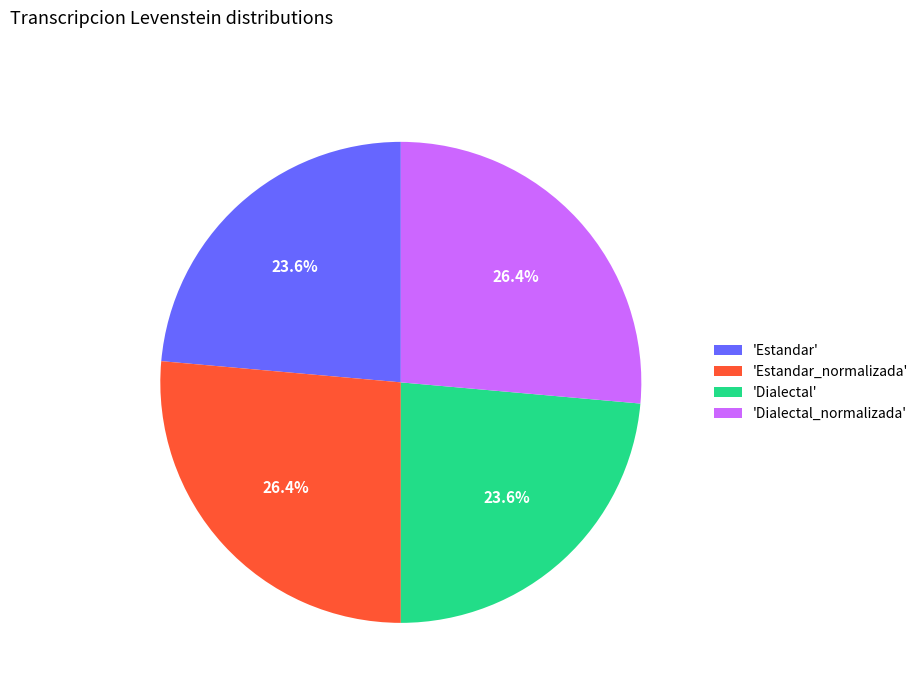

To the nearest percent, what is the difference between the largest and smallest slice percentages?

3%